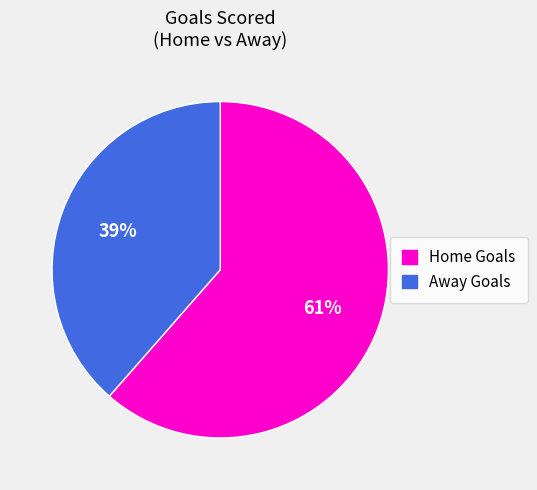

Combined, do Away Goals and Home Goals account for over 50%?

Yes